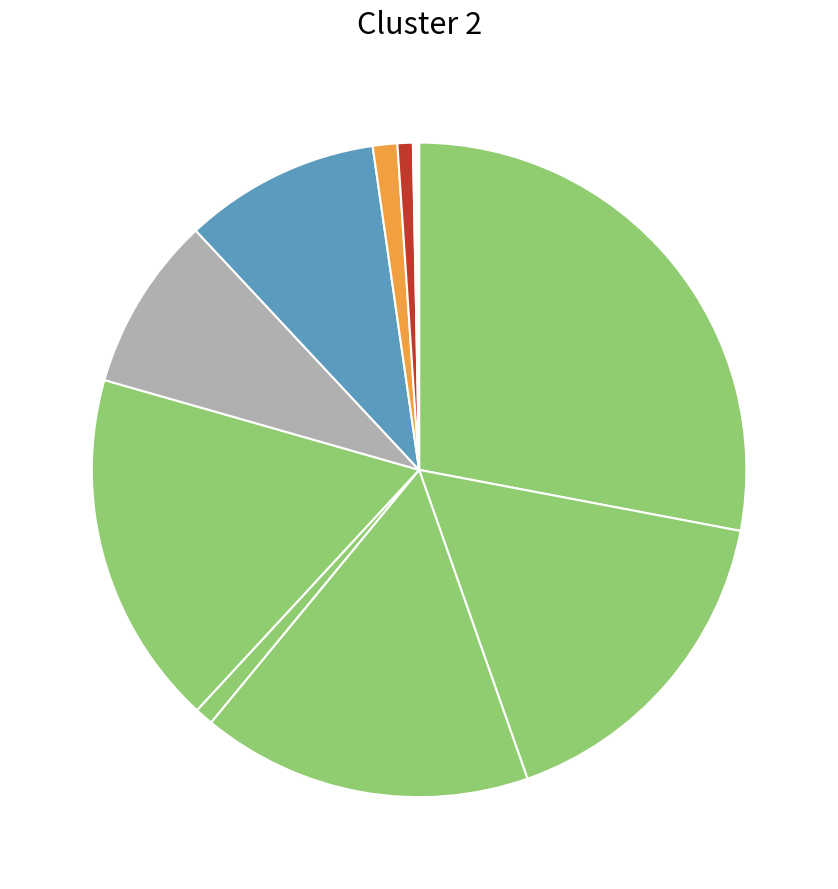

How many segments does this pie chart have?

10